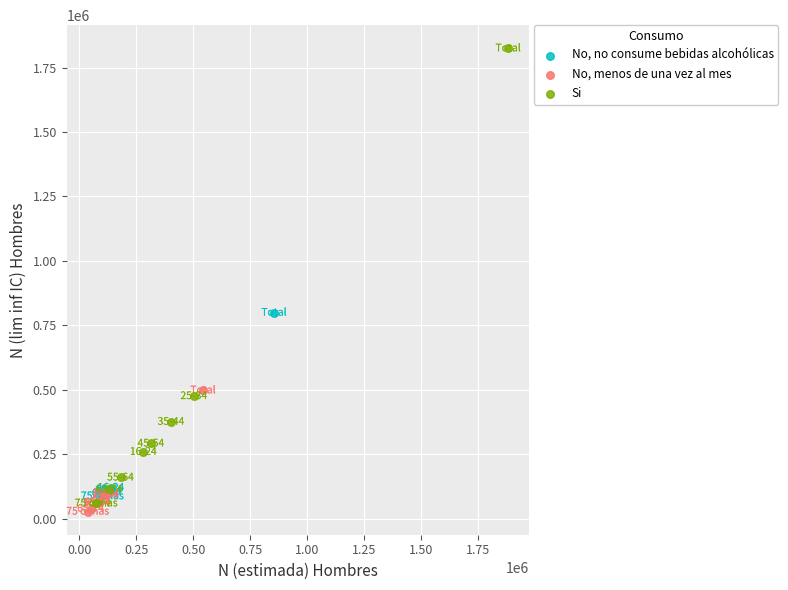

Which series reaches the maximum Y coordinate?

Si